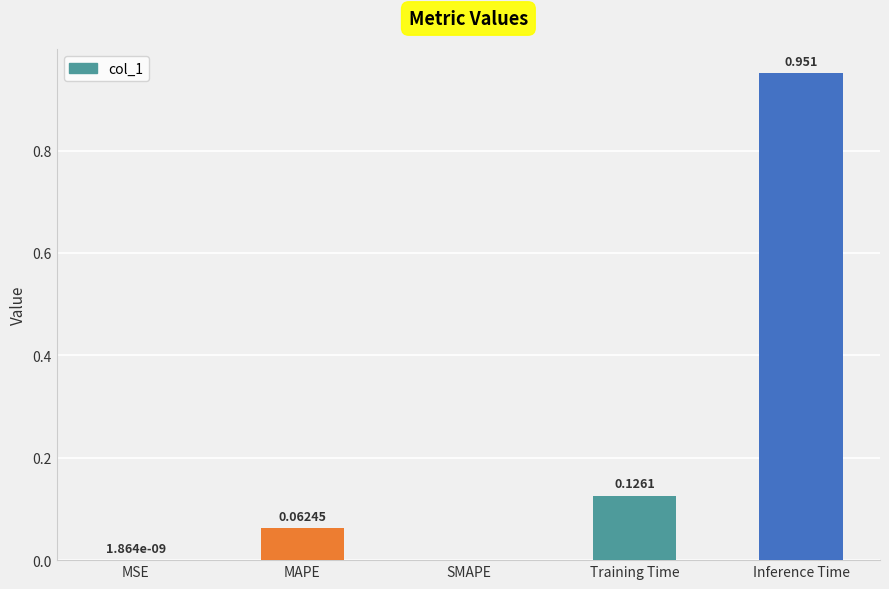

Which category has the highest value across all series?

Inference Time